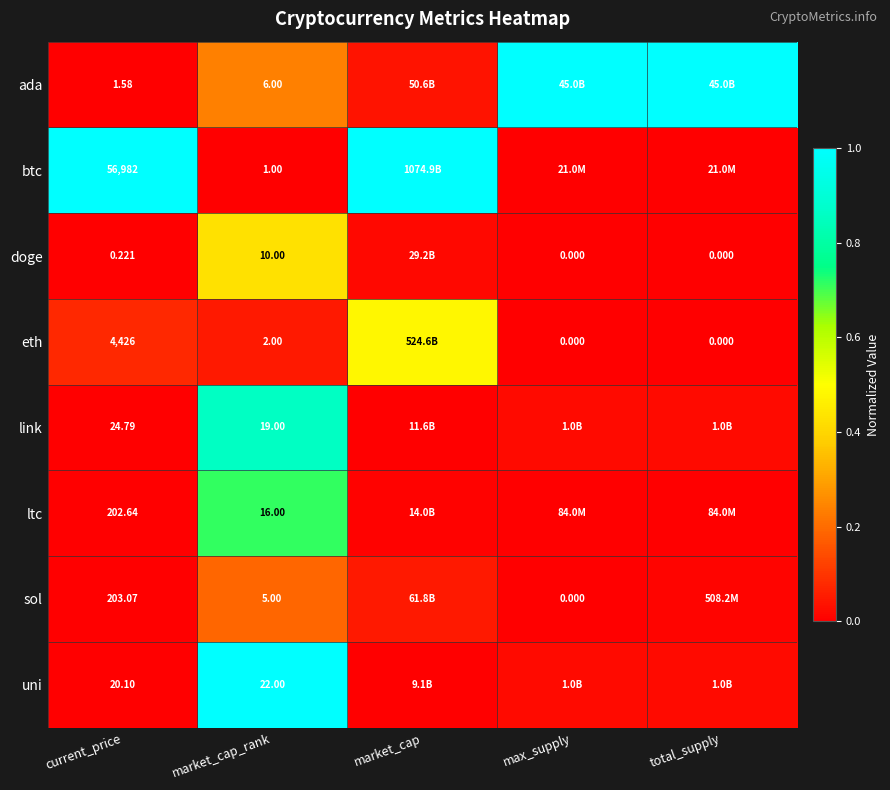

Is the value of sol at current_price greater than the value of ada at current_price?

Yes